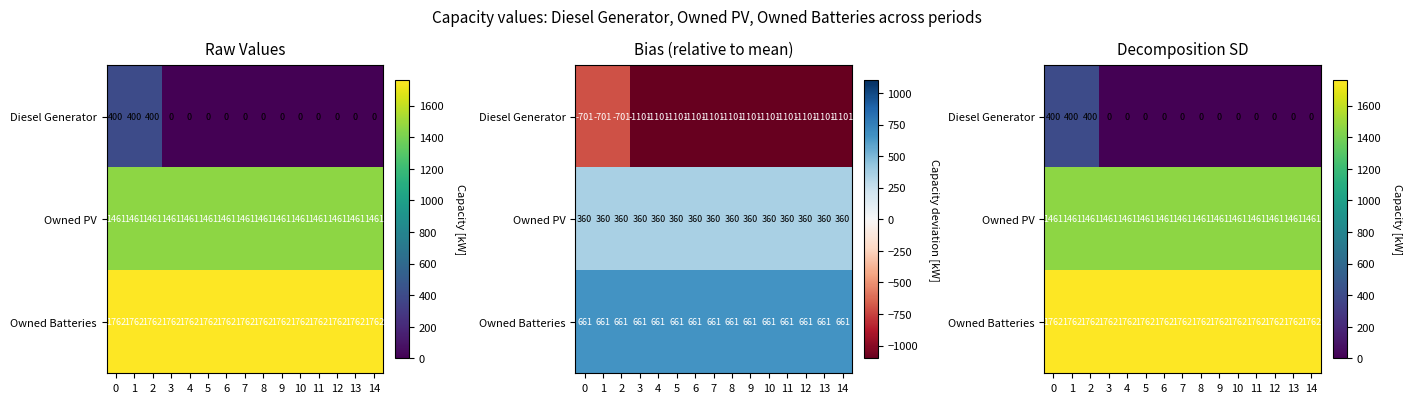

Which series has the widest spread of values?

Diesel Generator